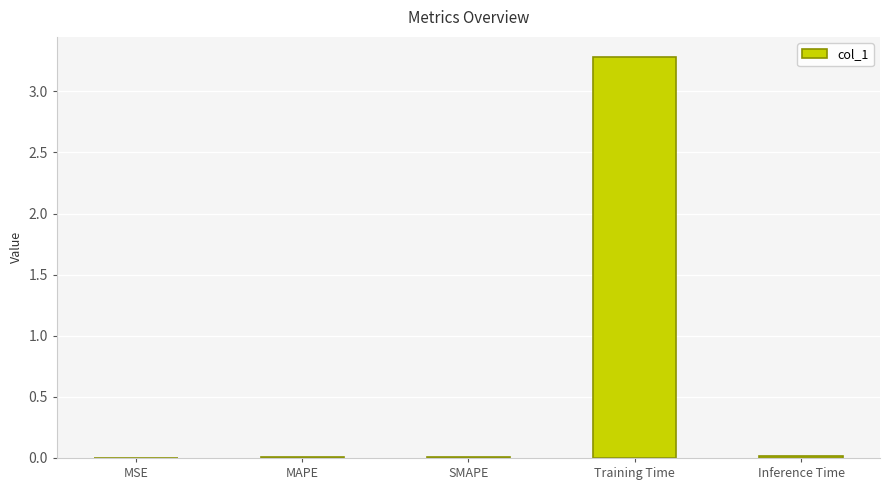

At which category does the chart reach its peak across all series?

Training Time